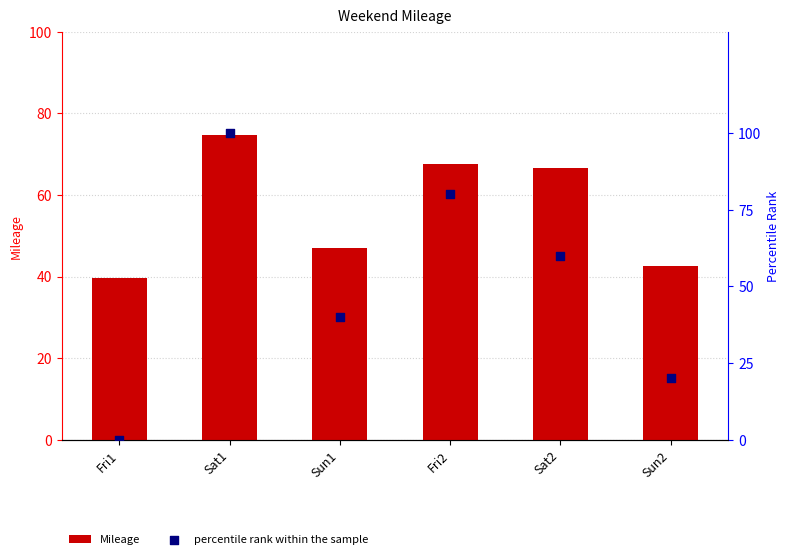

Which series has the largest total across all categories?

Mileage